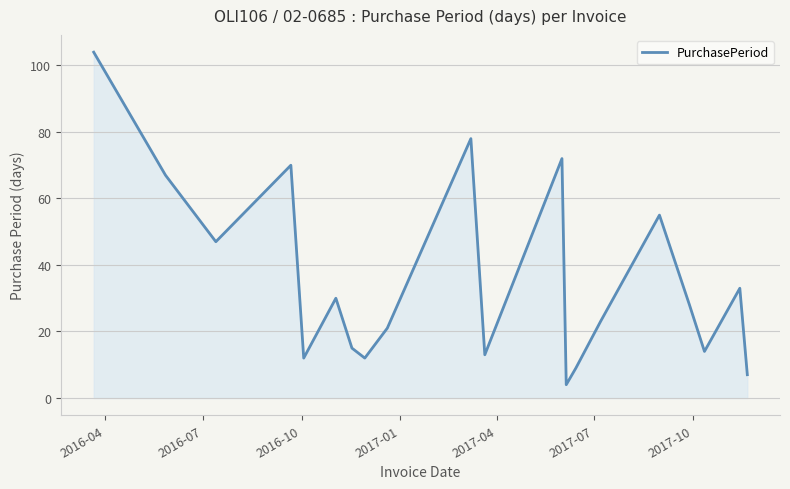

What is the difference between the maximum and minimum values?

100